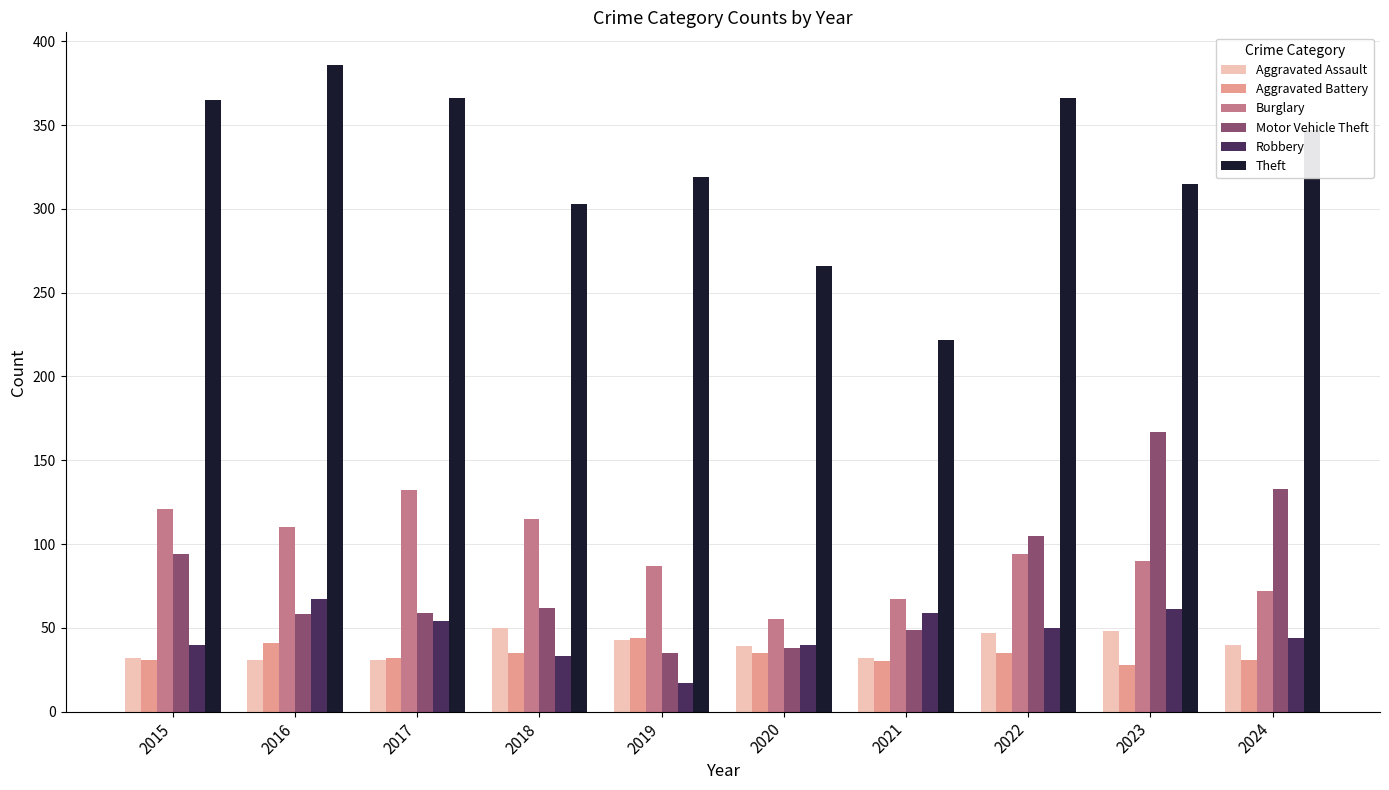

Which series has the widest spread of values?

Theft